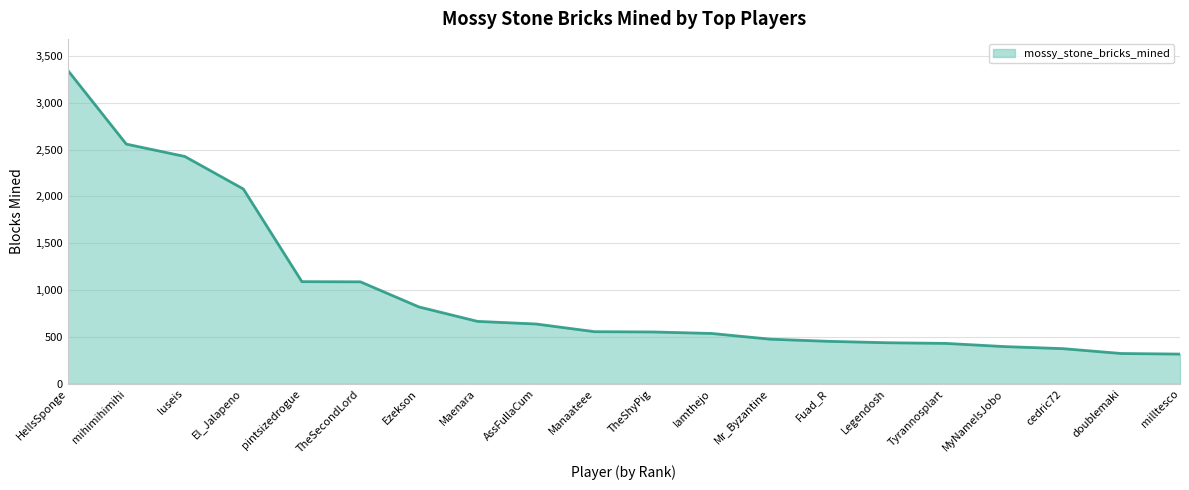

What is the difference between the values at luseis and doublemaki?

2103